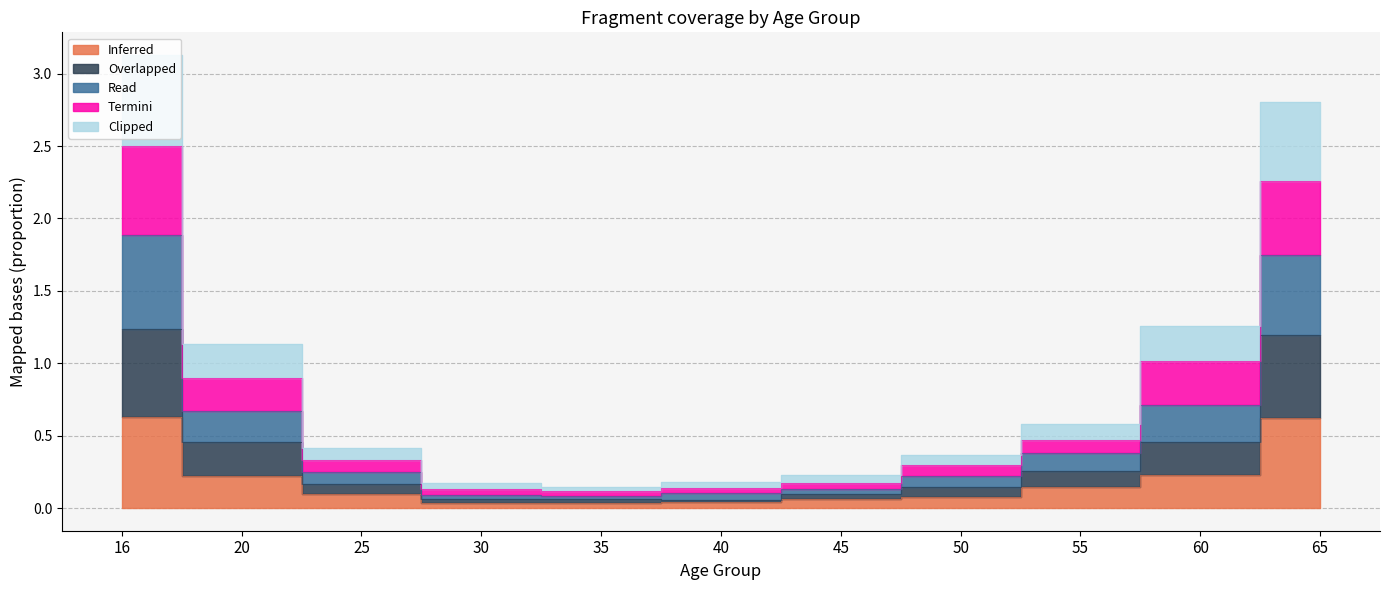

True or false: Termini and Inferred cross at least once.

False